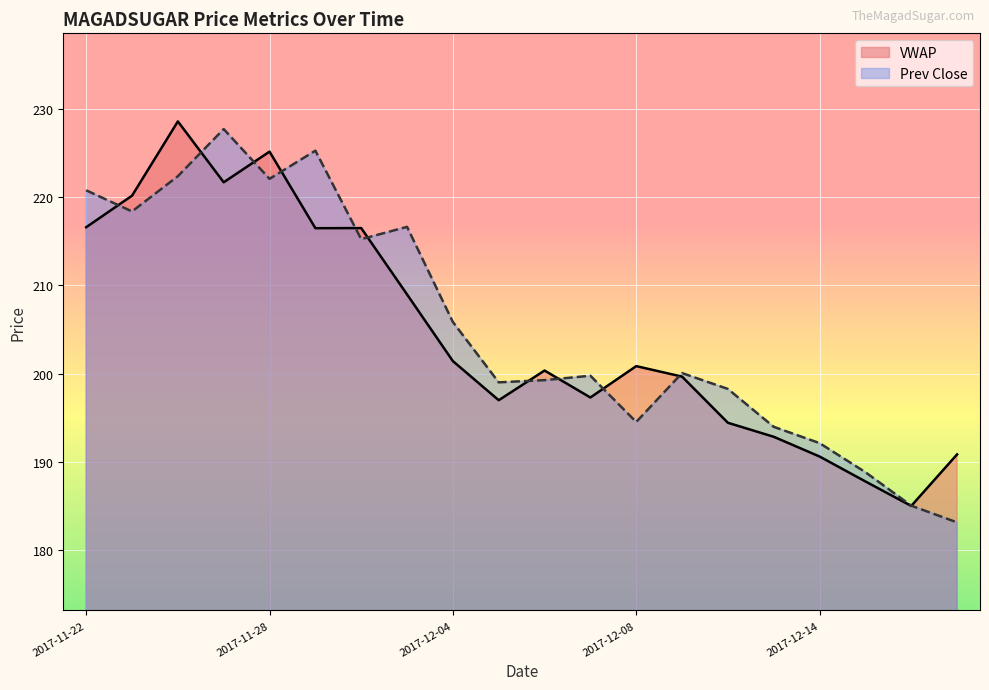

Which series ends up on top after the final intersection of Prev Close and VWAP?

VWAP